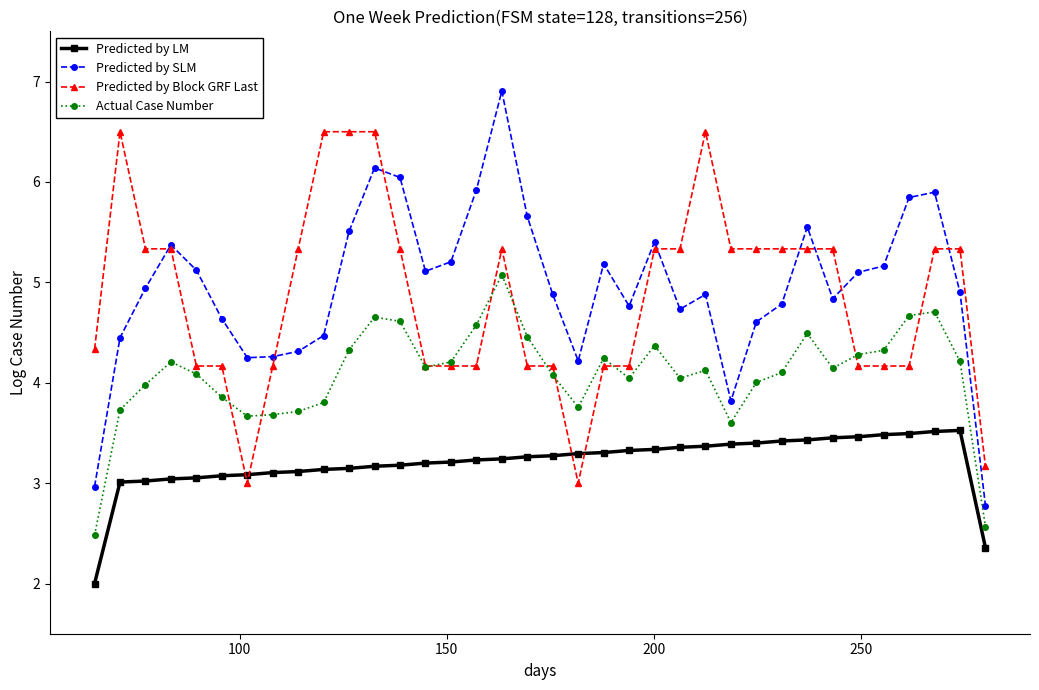

What is the lowest value of the Actual Case Number series?

2.5